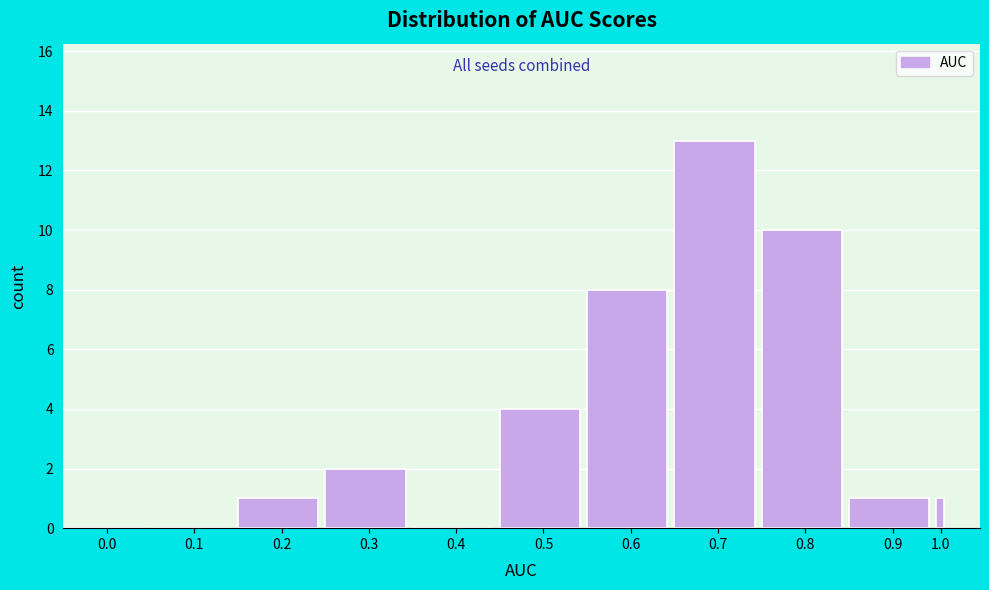

Reading left to right, extract all data points from this chart.

0.0=0	0.1=0	0.2=1	0.3=2	0.4=0	0.5=4	0.6=8	0.7=13	0.8=10	0.9=1	1.0=1